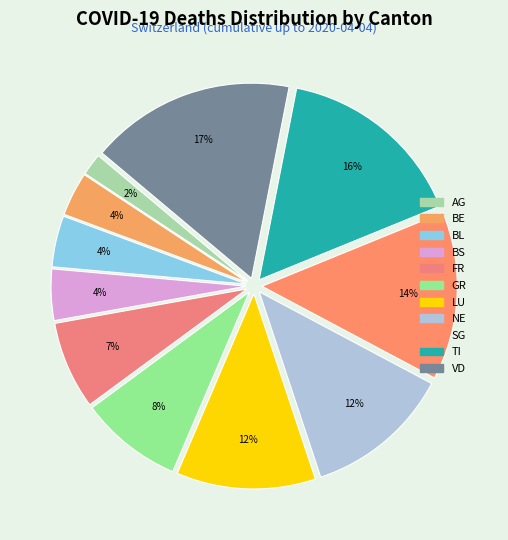

To the nearest percent, what is the average slice percentage?

9%